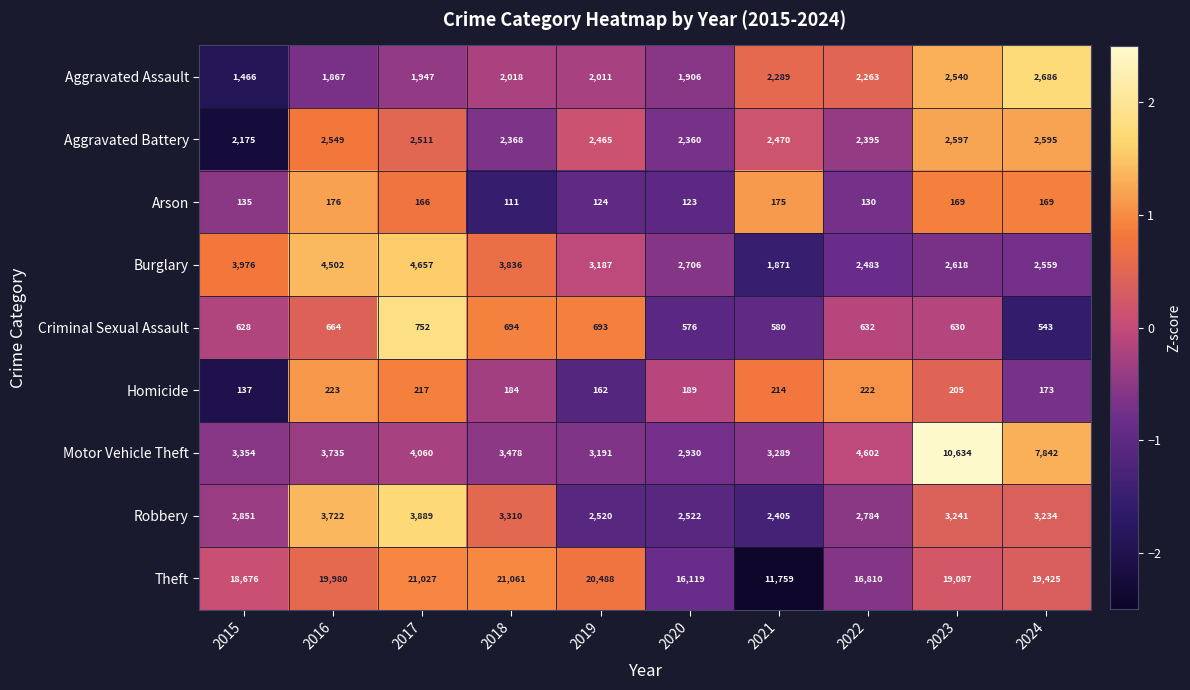

At 2017, list the series in order from largest to smallest.

Theft, Burglary, Motor Vehicle Theft, Robbery, Aggravated Battery, Aggravated Assault, Criminal Sexual Assault, Homicide, Arson